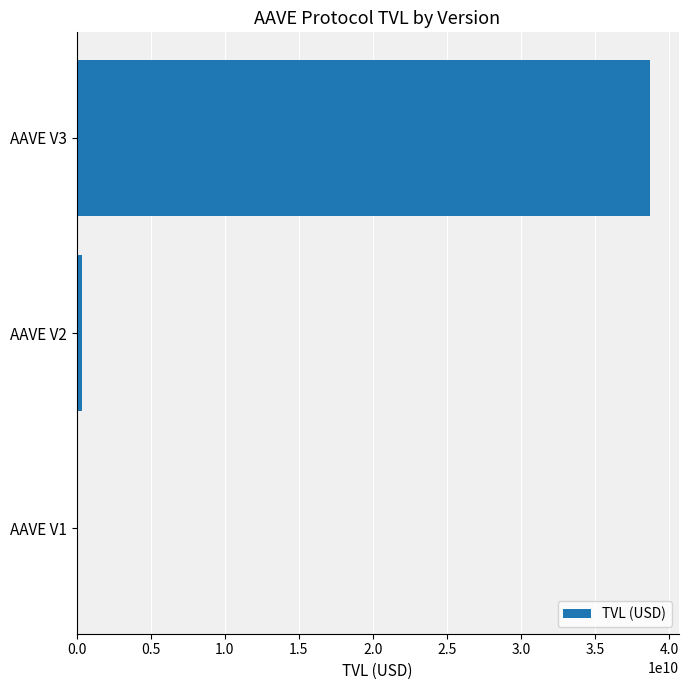

At which label is the value closest to 19345989373?

AAVE V2